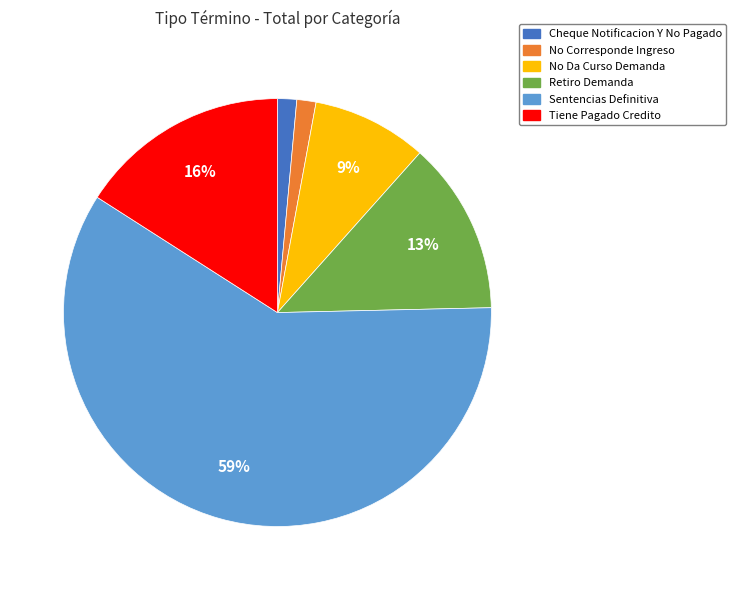

To the nearest percent, what is the average slice percentage?

17%